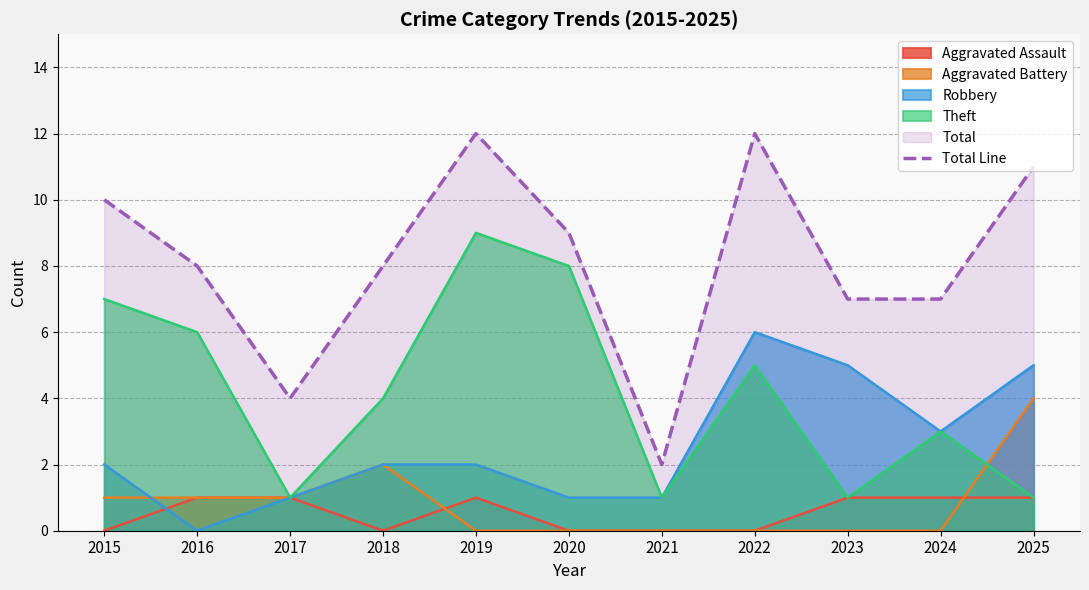

What is the value of the 7th point from the left?

2